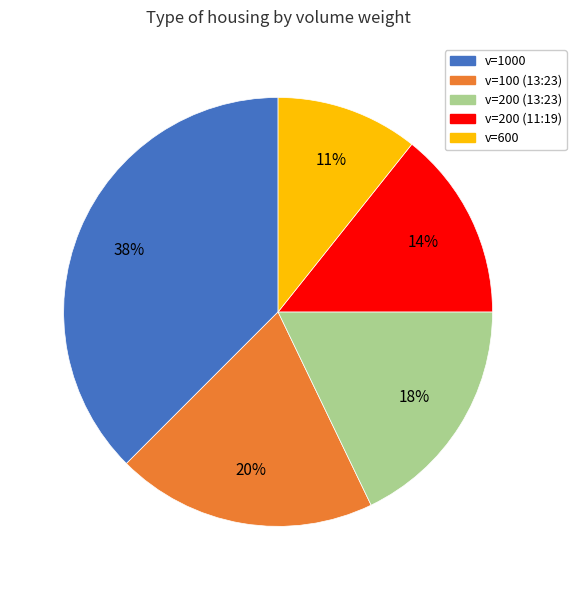

Is there any slice that represents more than half of the pie?

No